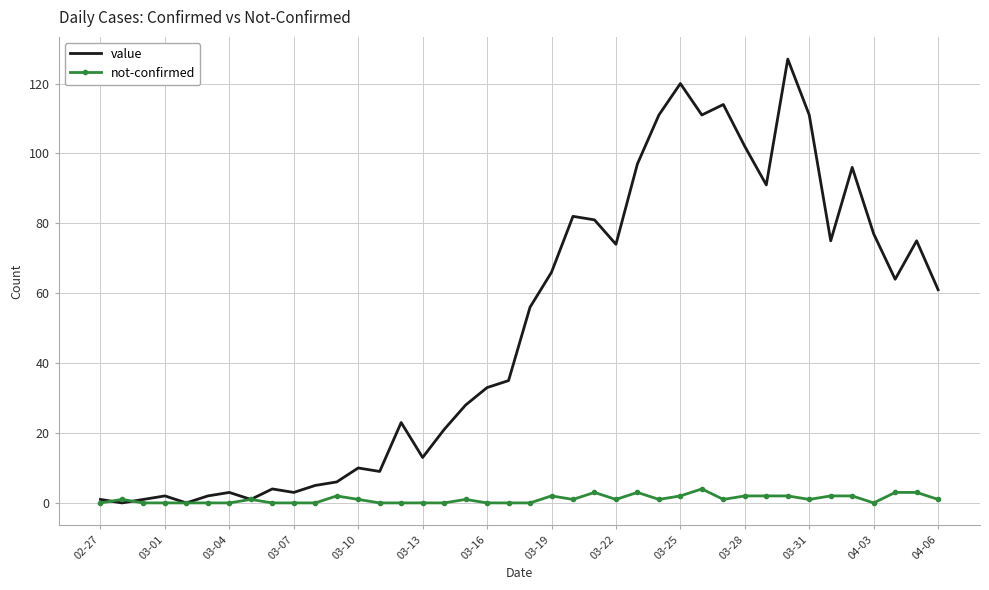

Which series has the largest range (max minus min)?

value